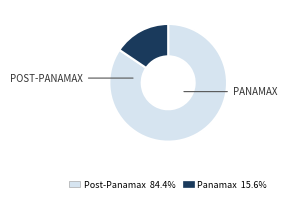

Which slice is the smallest?

Panamax